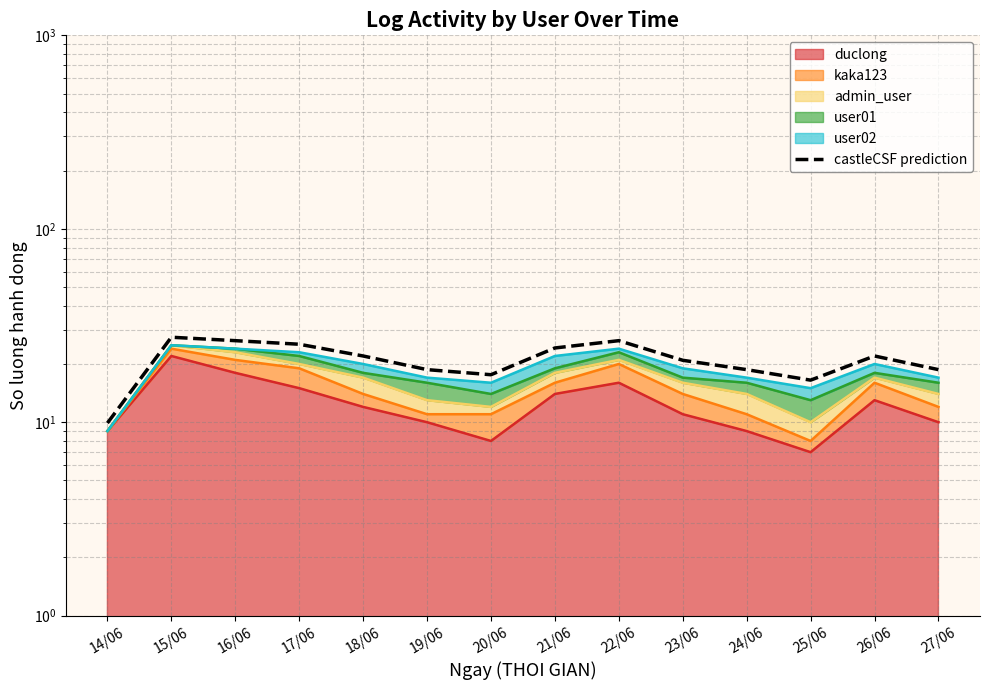

Which category has the lowest value across all series?

14/06